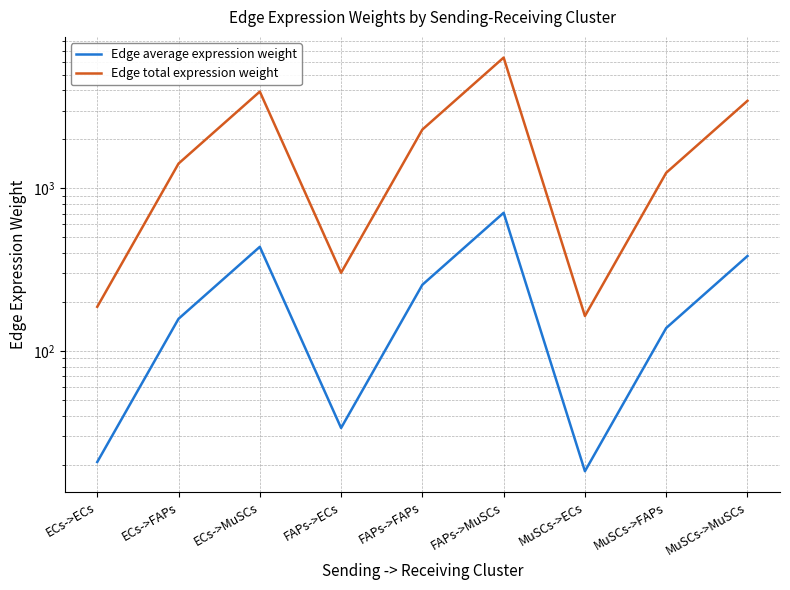

What is the difference between the Edge total expression weight values at FAPs->ECs and ECs->ECs?

115.8